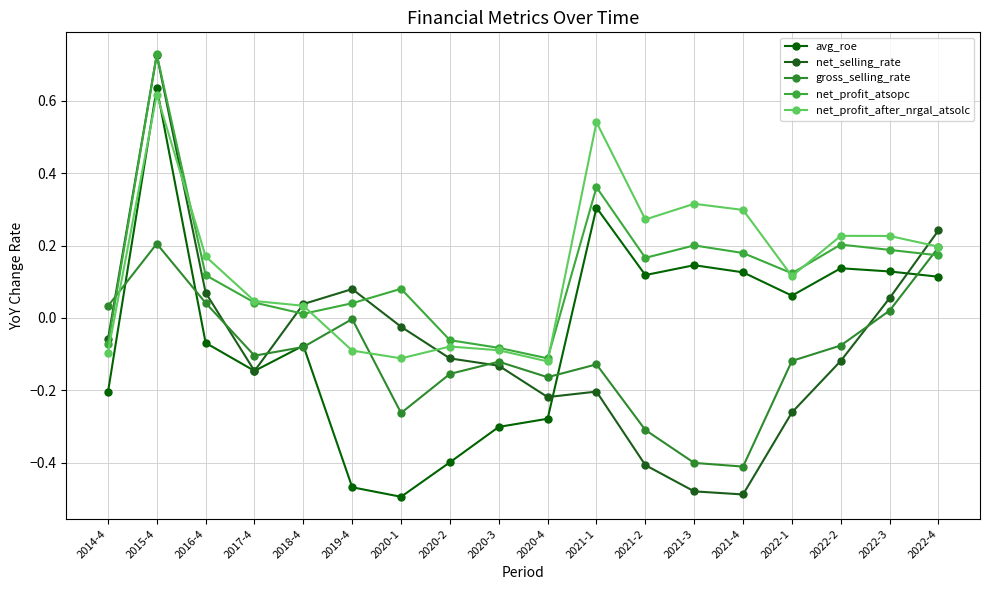

What is the label of the 17th point from the right?

2015-4